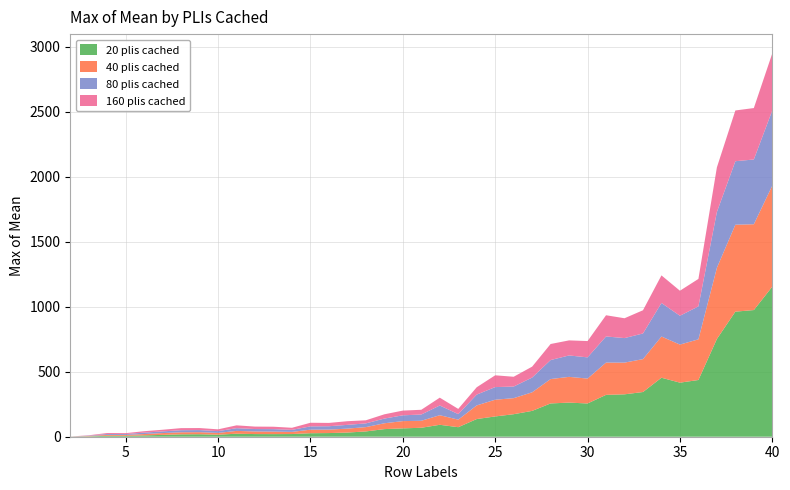

Reading left to right, what are all the values shown in this chart?

20 plis cached: 0.7	2.9	7.0	6.8	10.1	14.2	18.3	19.1	15.5	23.1	20.4	20.0	20.6	27.0	28.1	32.0	40.7	58.5	64.2	68.9	91.7	73.2	135.9	155.9	173.2	198.6	256.0	262.3	255.7	321.9	326.0	343.8	453.6	415.7	436.2	751.6	961.7	974.0	1154.1
40 plis cached: 0.2	2.9	7.1	6.8	10.6	13.9	15.9	16.0	13.7	21.5	20.1	19.5	16.5	27.2	26.6	30.3	33.2	44.9	55.8	53.8	73.7	58.0	104.8	128.7	123.3	142.9	187.5	198.0	191.5	248.2	243.8	253.0	316.8	292.8	312.7	547.2	668.6	659.7	777.1
80 plis cached: 0.3	2.6	7.0	7.0	10.8	12.9	15.9	16.0	13.7	20.9	18.7	19.0	15.6	25.3	26.0	28.9	28.7	36.1	44.5	48.1	74.7	42.6	83.1	97.0	89.3	113.4	146.1	164.6	162.9	200.9	188.6	197.2	257.9	221.7	253.4	429.1	488.1	498.1	578.1
160 plis cached: 0.3	2.7	7.4	6.9	10.8	12.7	16.0	15.7	13.9	21.9	18.8	18.5	16.0	27.9	25.4	28.1	23.8	32.8	36.3	36.5	60.2	40.1	56.5	90.7	75.3	83.9	123.4	115.9	125.5	163.0	152.5	178.5	212.2	192.4	211.1	343.2	390.3	395.4	439.1